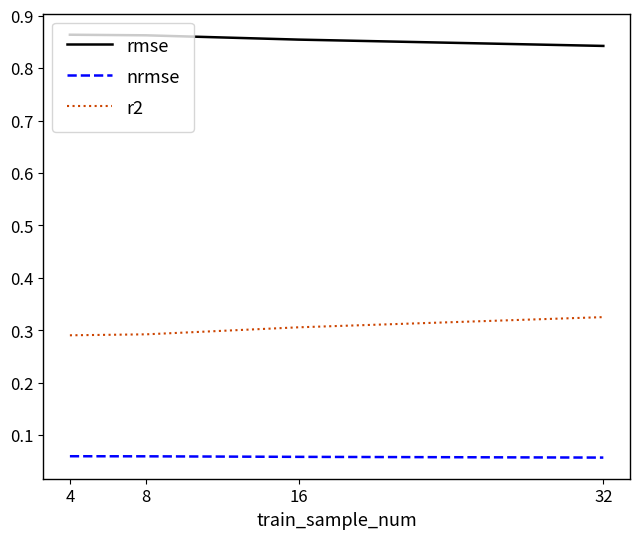

At which label does r2 reach its peak?

32